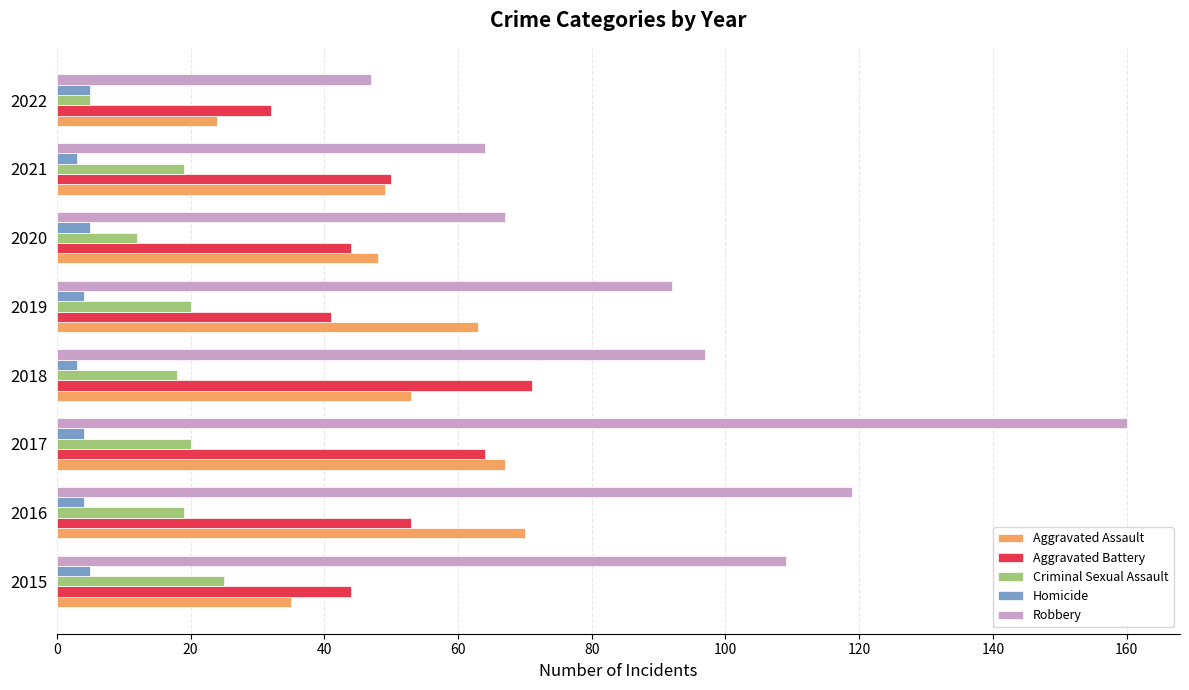

The Robbery series shows 38 at 2019. True or false?

False